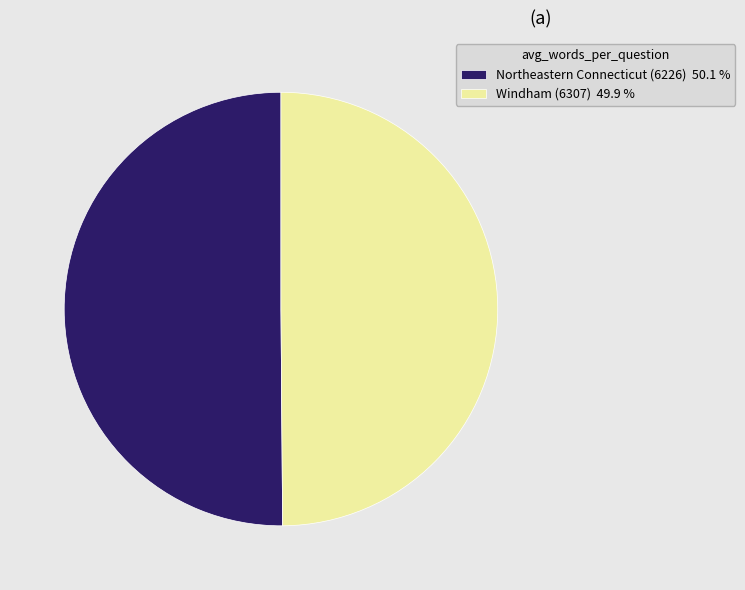

Do Windham (6307) 49.9 % and Northeastern Connecticut (6226) 50.1 % together represent more than half of the pie?

Yes